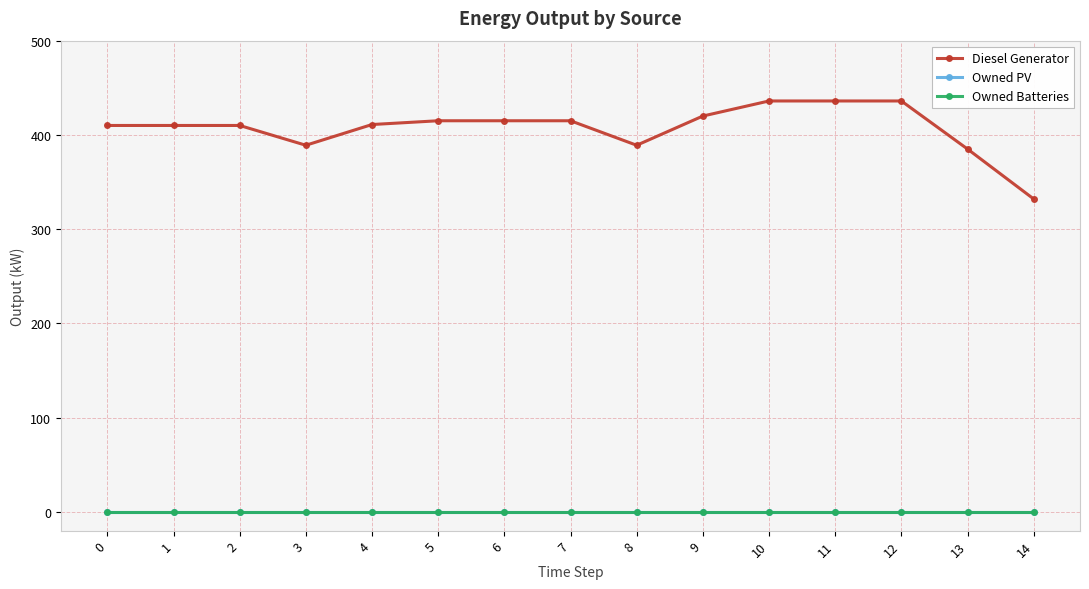

Is this an area chart (filled region under the line)?

No